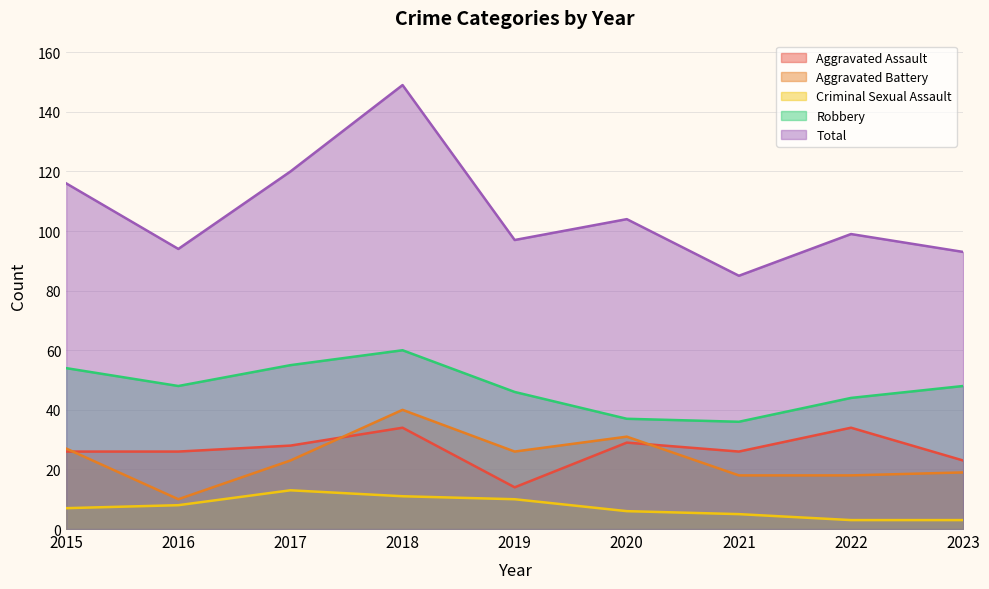

True or false: Criminal Sexual Assault has more than 1 points higher than both neighbors.

False